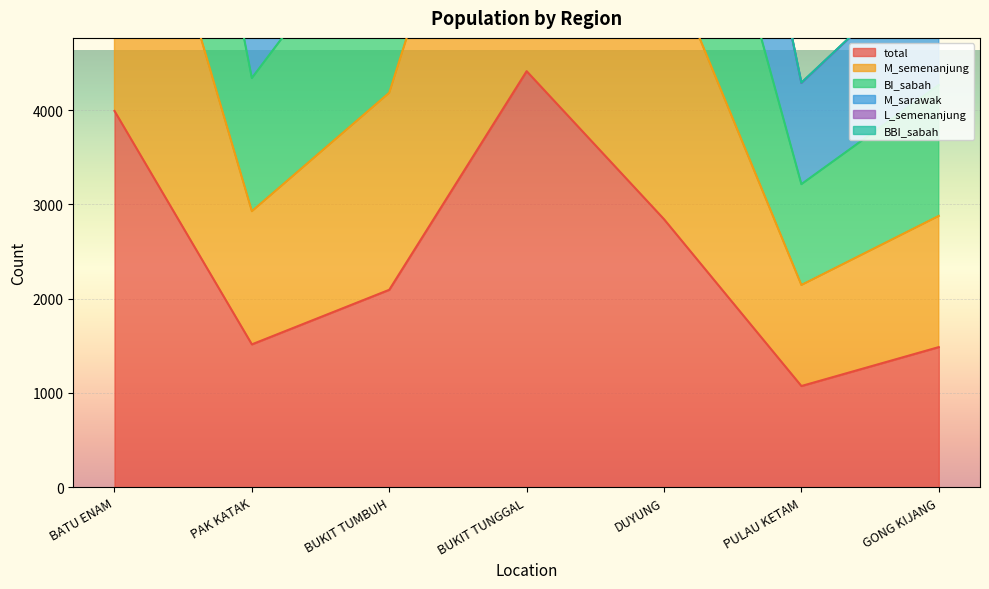

At which label is total closest to 2743?

DUYUNG